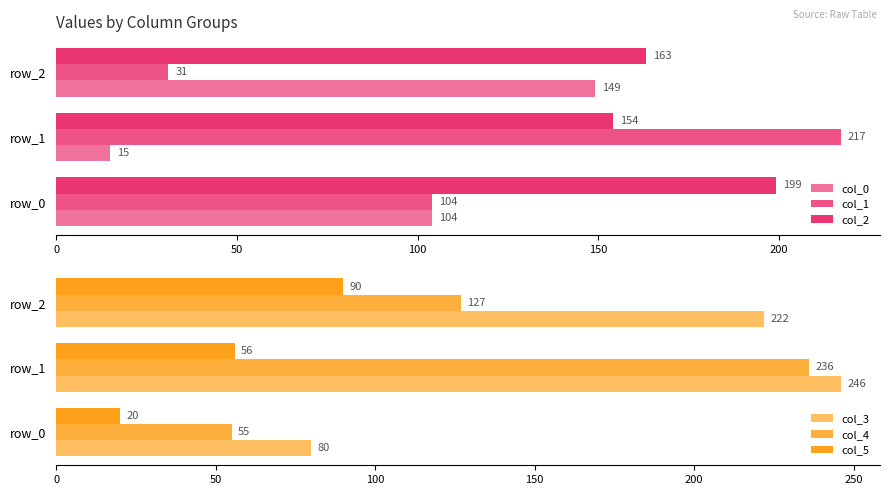

Reading left to right, list all the values displayed in this chart.

col_0: 104	15	149
col_1: 104	217	31
col_2: 199	154	163
col_3: 80	246	222
col_4: 55	236	127
col_5: 20	56	90